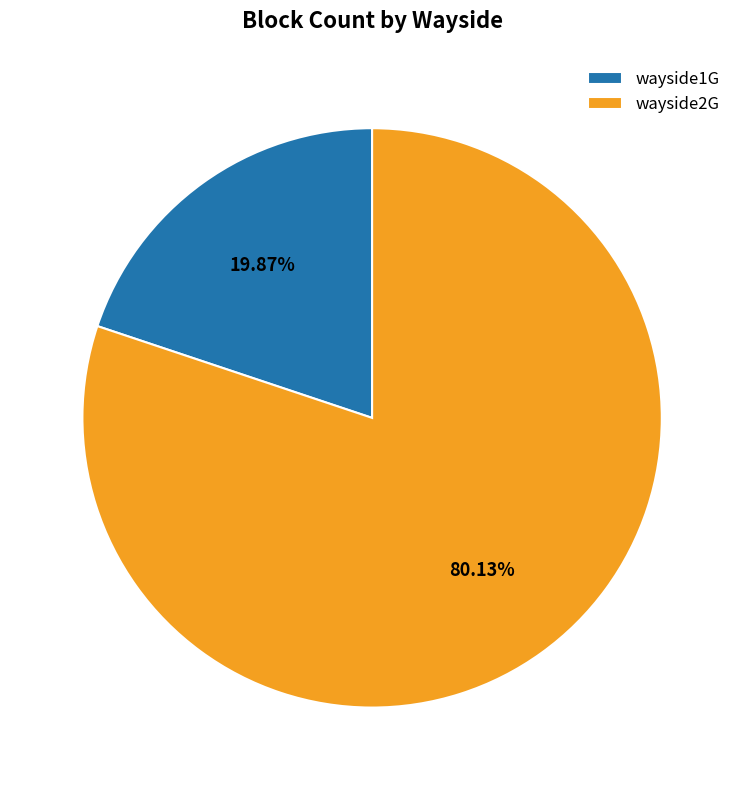

To the nearest percent, what portion does wayside2G represent?

80%